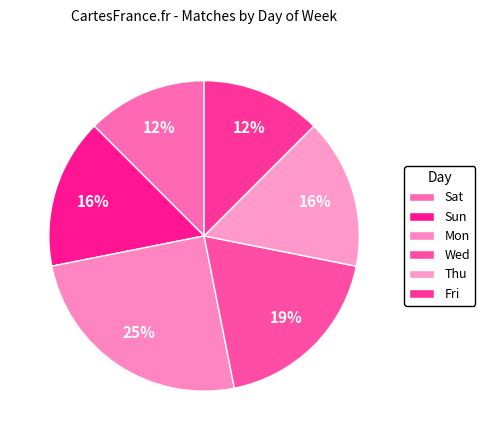

Is Sat the majority of the pie?

No